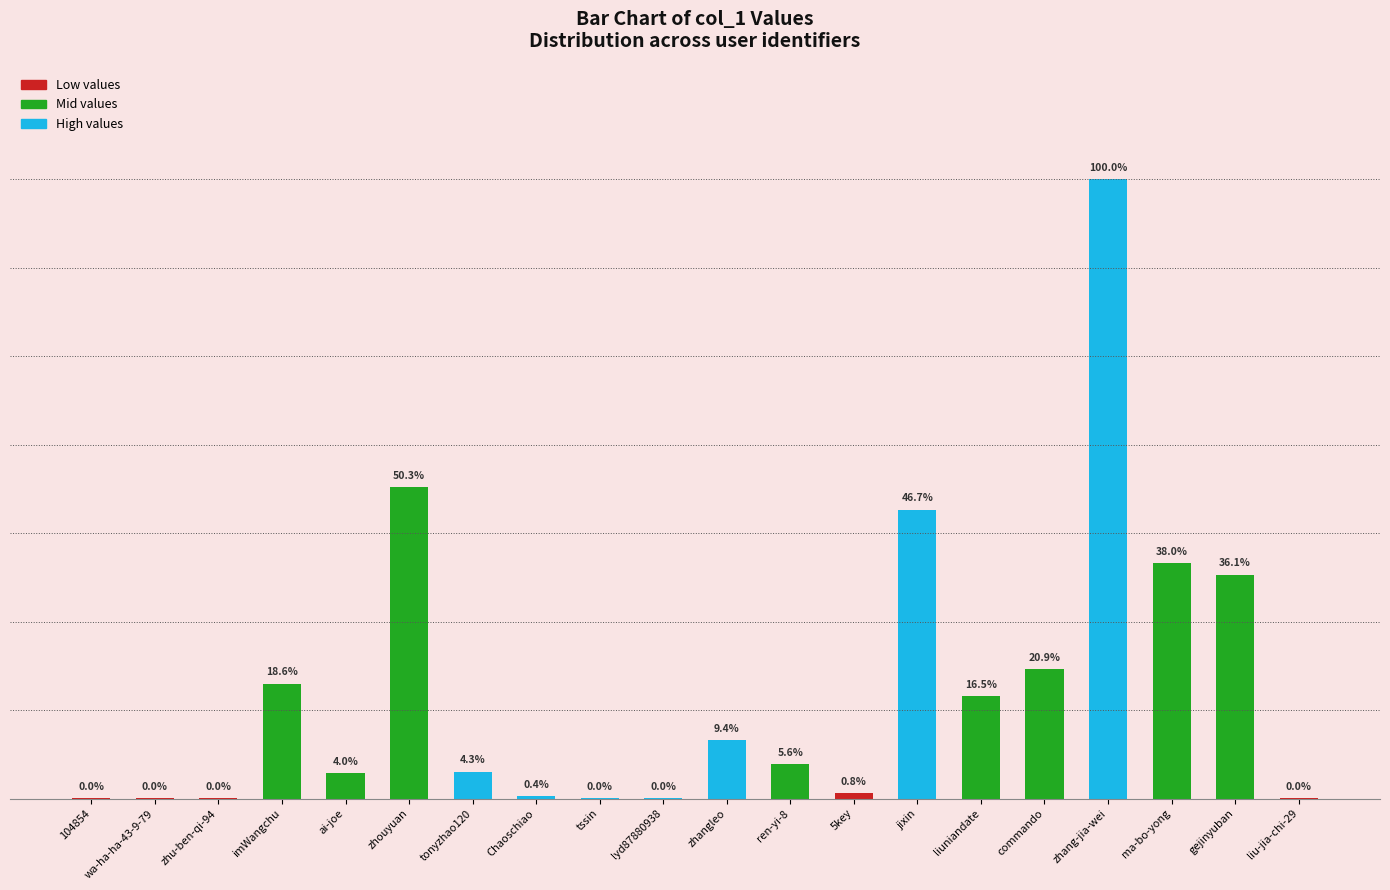

Is it true that the value at gejinyuban is 667286?

True